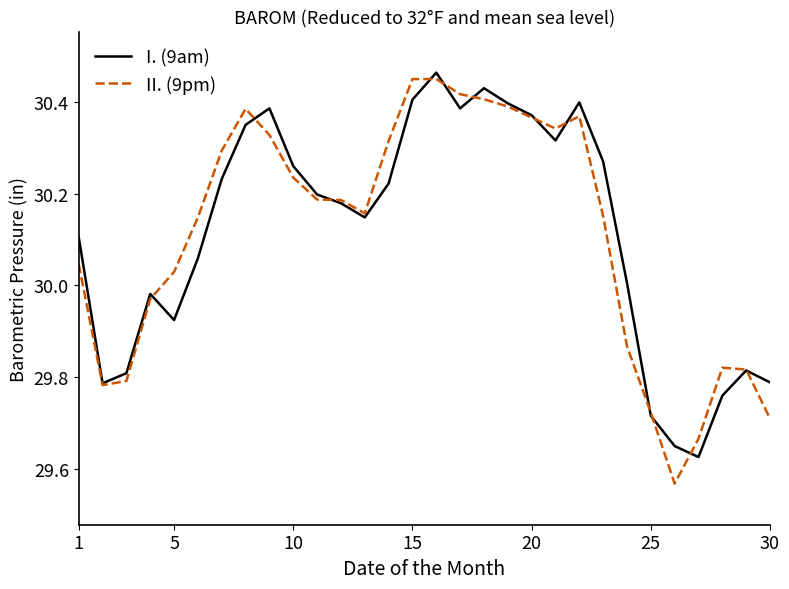

Which series has the widest spread of values?

II. (9pm)